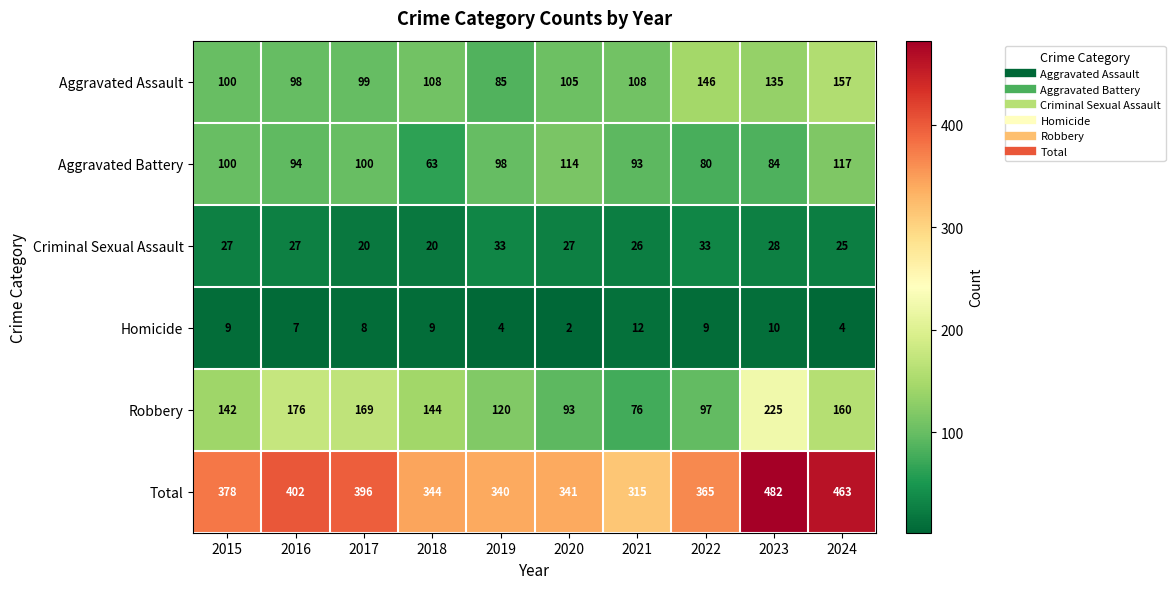

What is the highest value of the Aggravated Battery series?

117